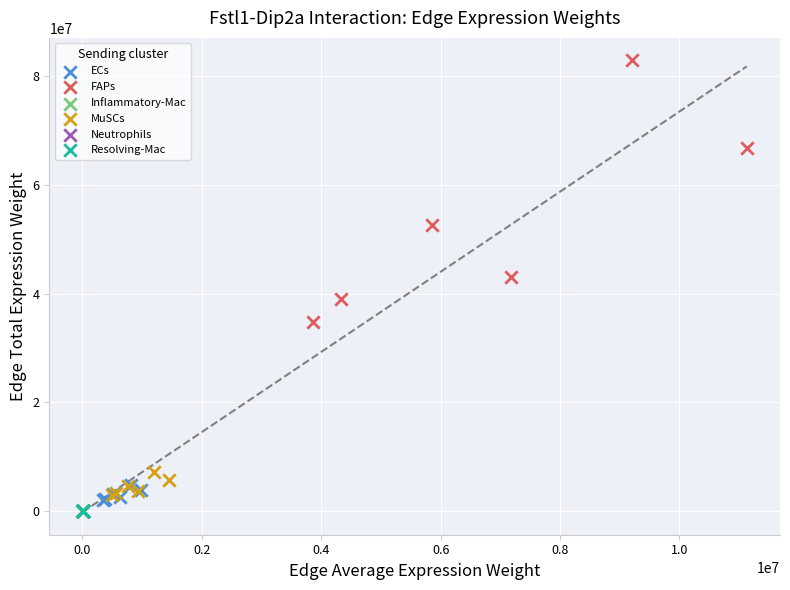

Which series reaches the maximum Y coordinate?

FAPs